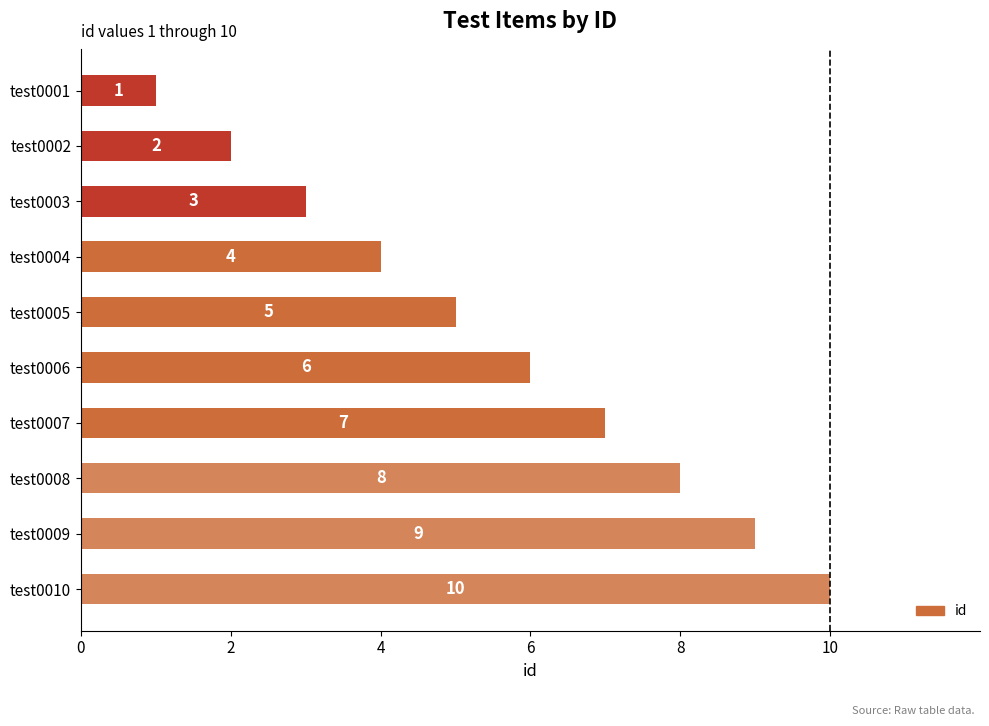

What is the difference between the second highest and minimum values?

8